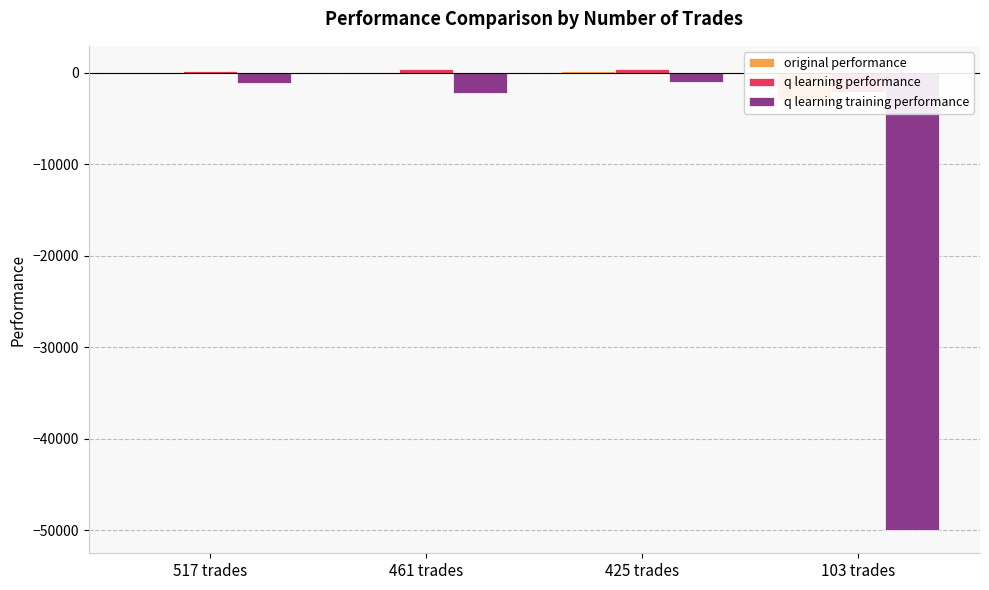

At 517 trades, list the series in order from smallest to largest.

q learning training performance, original performance, q learning performance